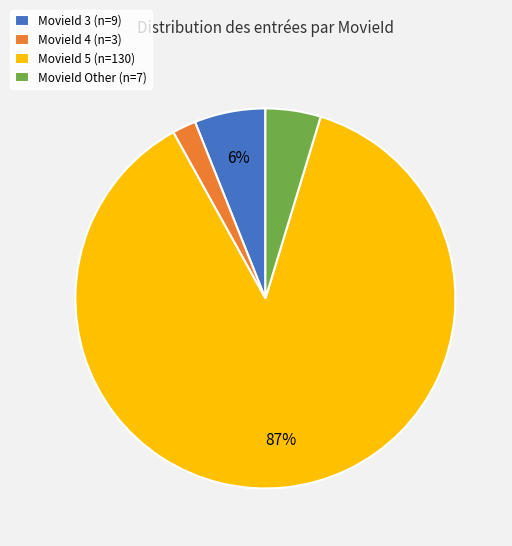

What is the majority slice?

MovieId 5 (n=130)